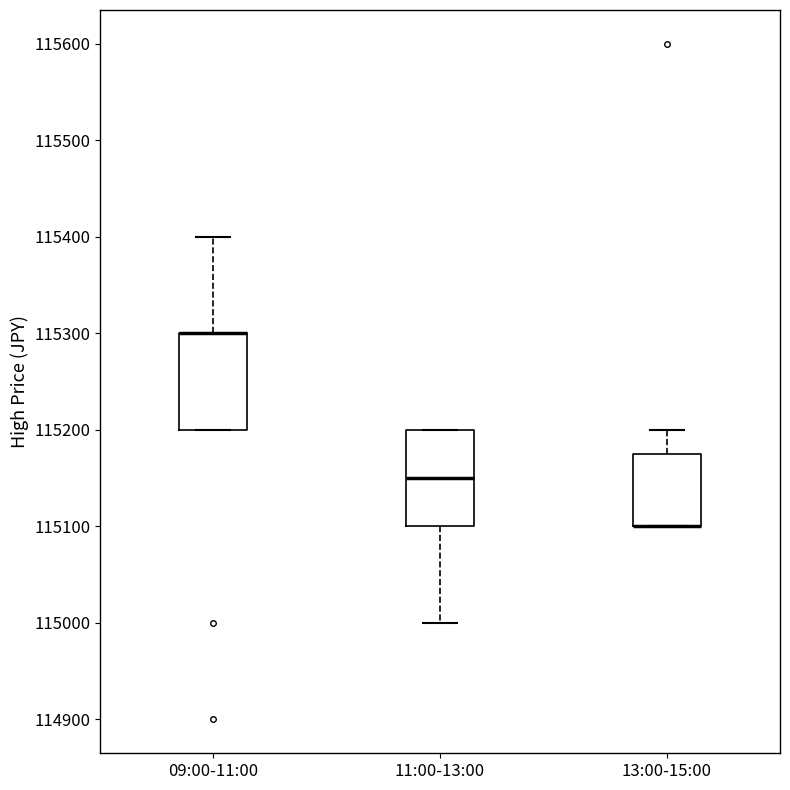

Reading left to right, transcribe this box plot: for each box, give where its median line is, the range the box spans, and where its two whiskers end, as read against the y-axis. The values are not printed on the chart, so give them approximately, as read against the axis.

09:00-11:00: median 115300 (drawn on the box's upper edge), box 115200 to 115300, whiskers 115200 to 115400
11:00-13:00: median 115150, box 115100 to 115200, whiskers 115000 to 115200
13:00-15:00: median 115100 (drawn on the box's lower edge), box 115100 to 115180, whiskers 115100 to 115200